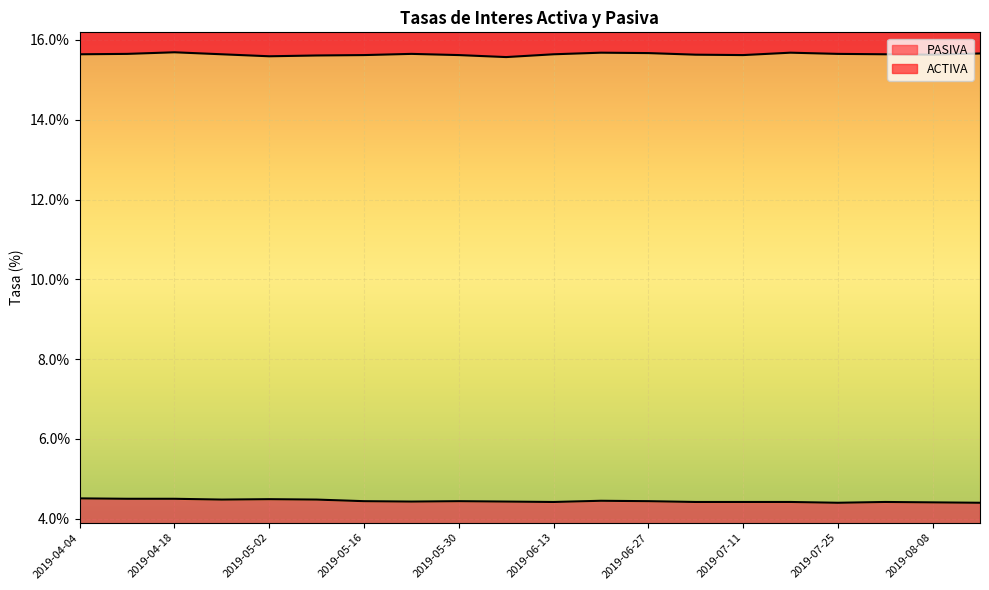

What are all the series names shown in the legend?

PASIVA, ACTIVA